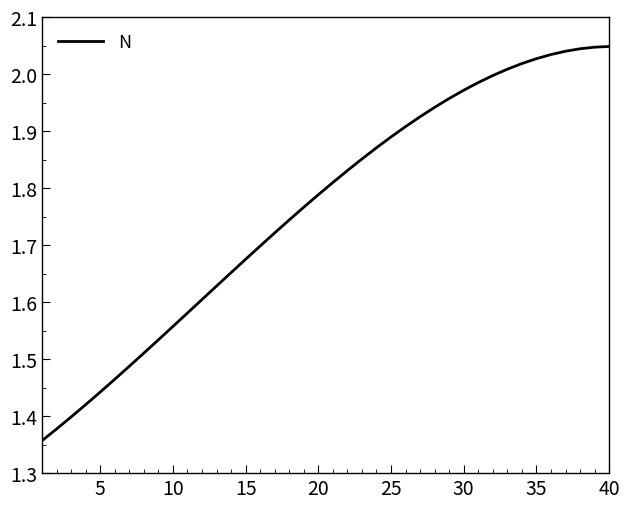

What is the difference between the maximum and minimum values?

0.7